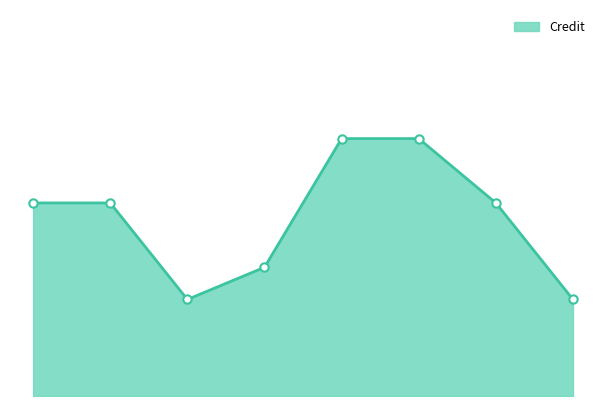

What is the value of the 1st point from the left?

6